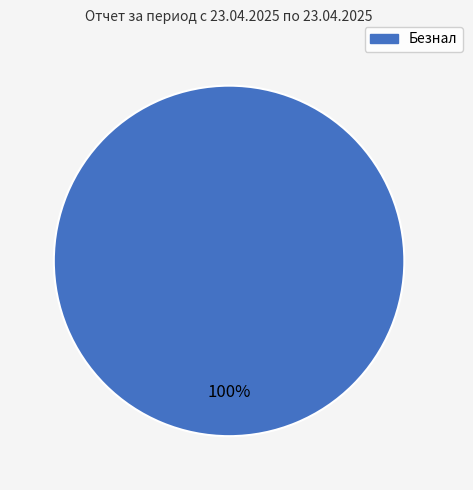

Does any single category account for the majority?

Yes